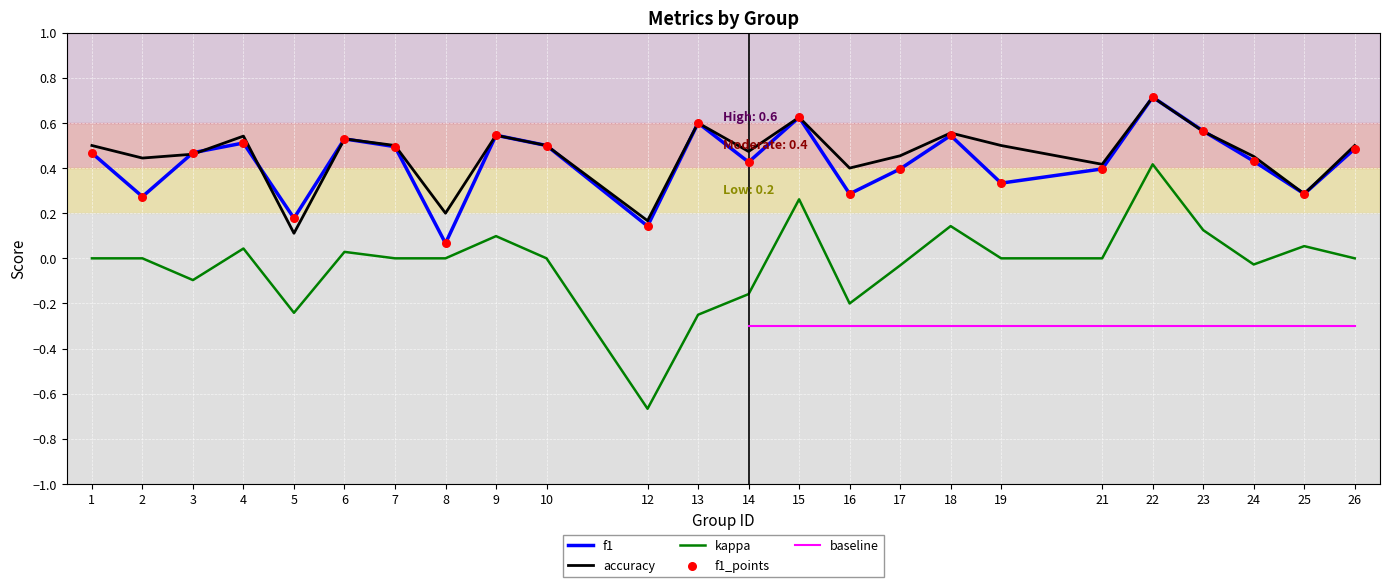

At how many categories does at least one series exceed 0?

24